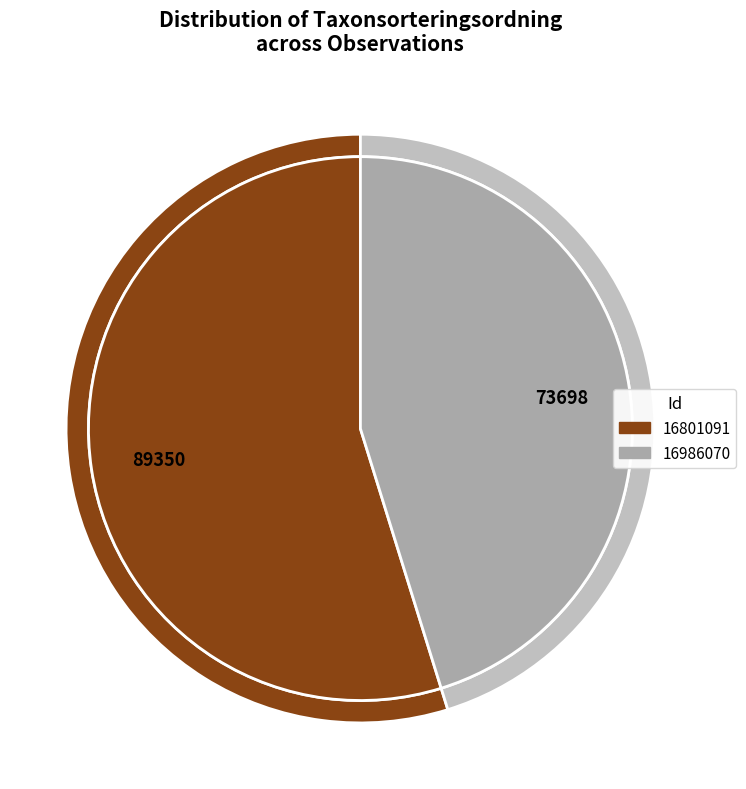

Is it true that 16986070 is 36% of the pie?

False